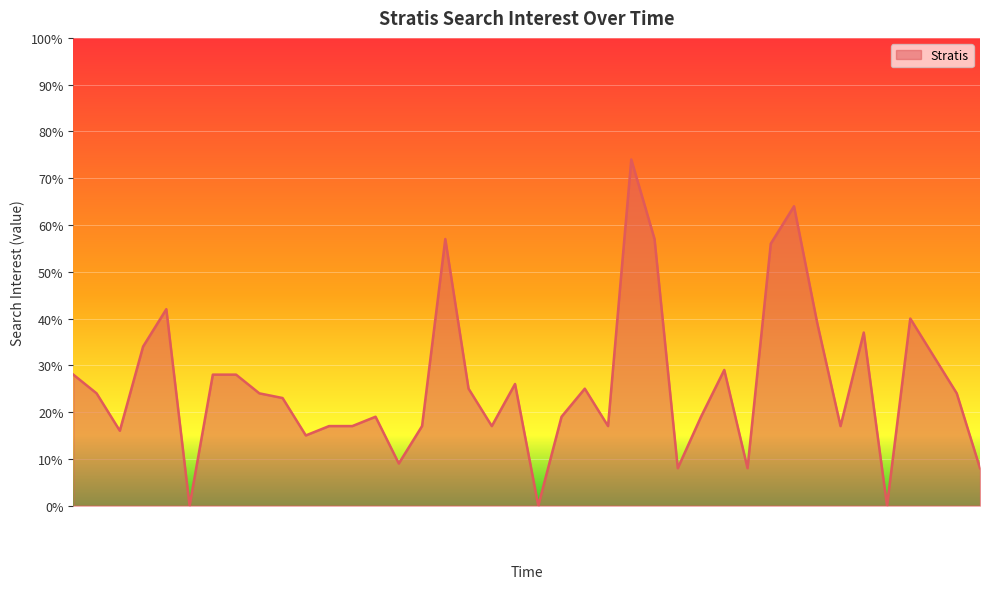

What is the difference between the maximum and minimum values?

74